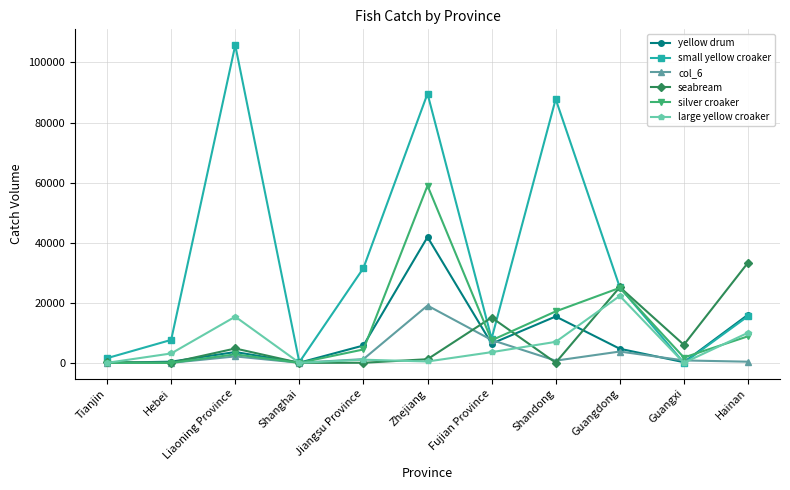

Between Zhejiang and Guangxi, which series saw the biggest shift?

small yellow croaker